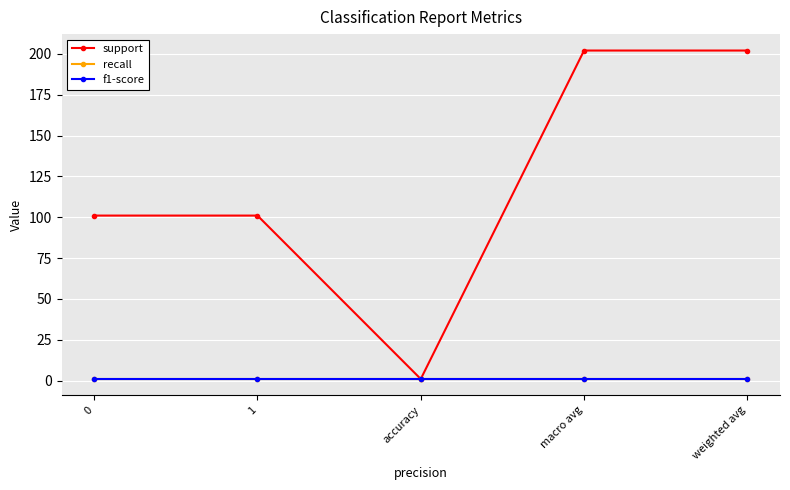

Rank the categories by support value from lowest to highest.

accuracy, 0, 1, macro avg, weighted avg